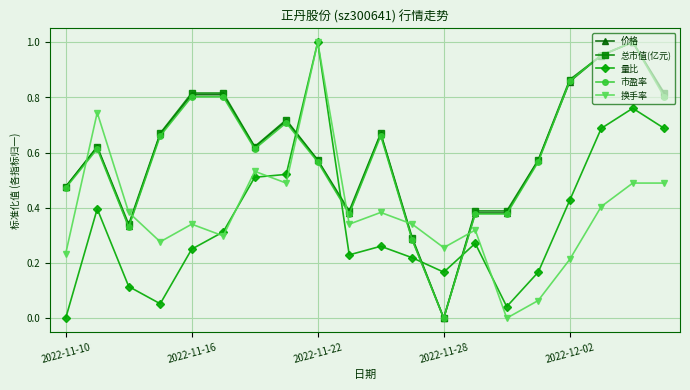

How many lines are shown in the chart?

5